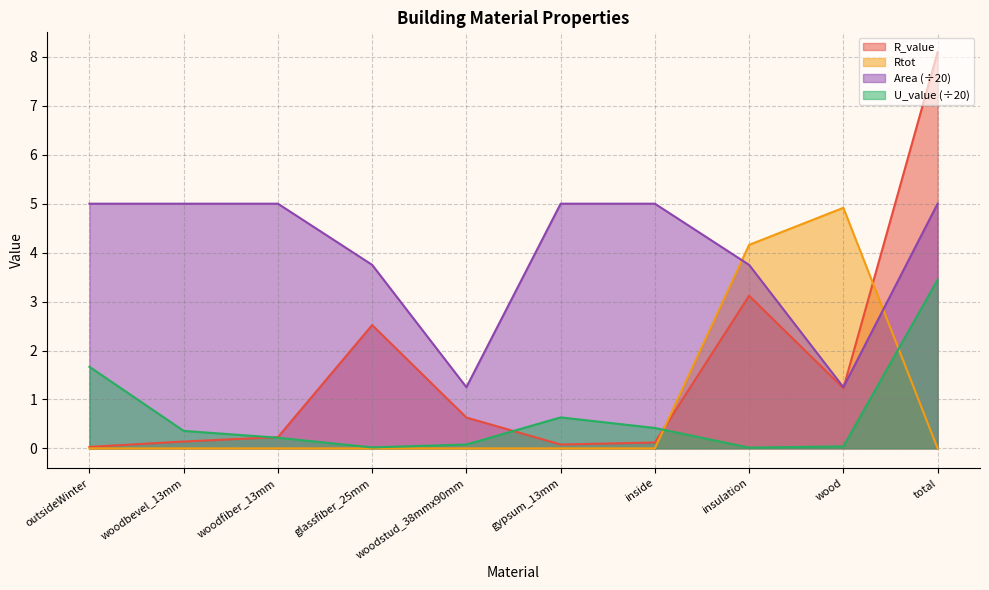

Which series has the largest range (max minus min)?

R_value